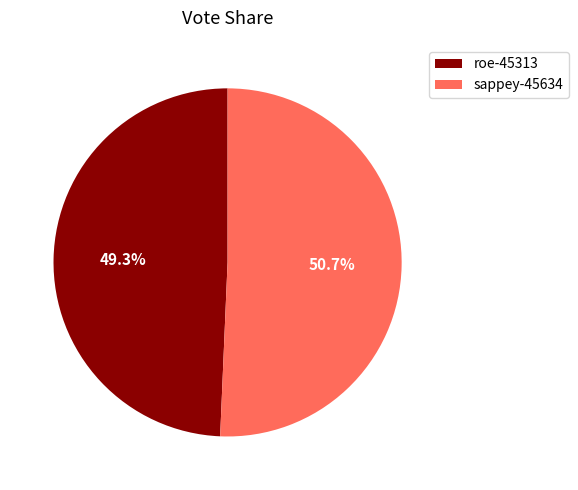

Which slice is the largest?

sappey-45634